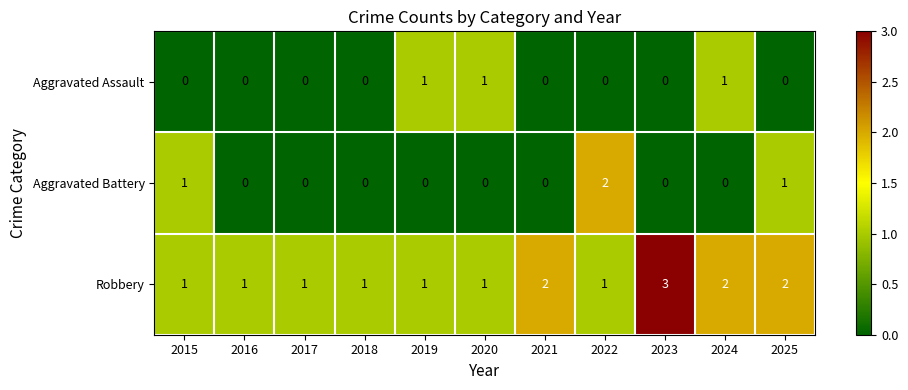

True or false: Robbery has a value of 2 at 2025.

True